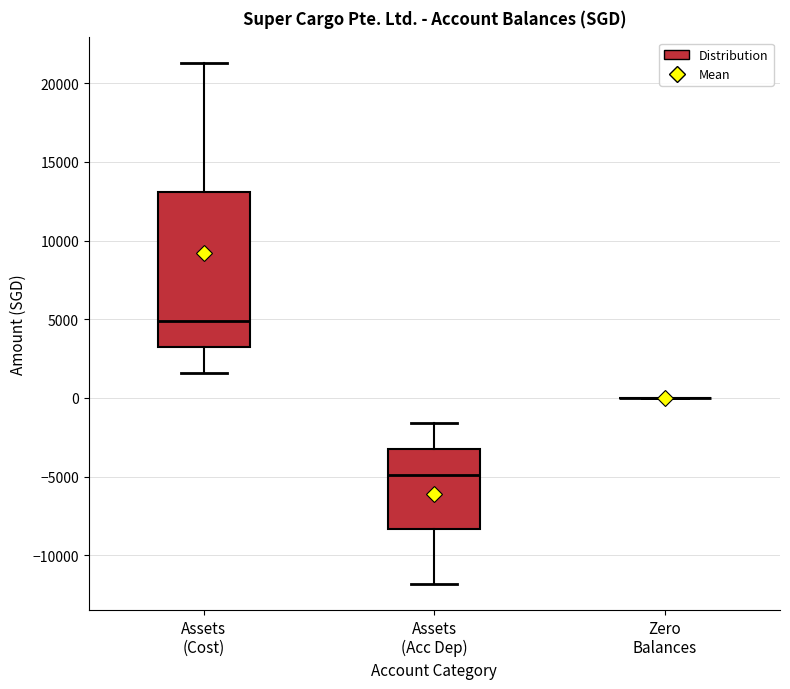

Reading left to right, transcribe this box plot: for each box, give where its median line is, the range the box spans, and where its two whiskers end, as read against the y-axis. The values are not printed on the chart, so give them approximately, as read against the axis.

Assets (Cost): median 5000, box 3000 to 13000, whiskers 1500 to 21000
Assets (Acc Dep): median -5000, box -8500 to -3000, whiskers -12000 to -1500
Zero Balances: box collapsed to a line at 0, whiskers 0 to 0